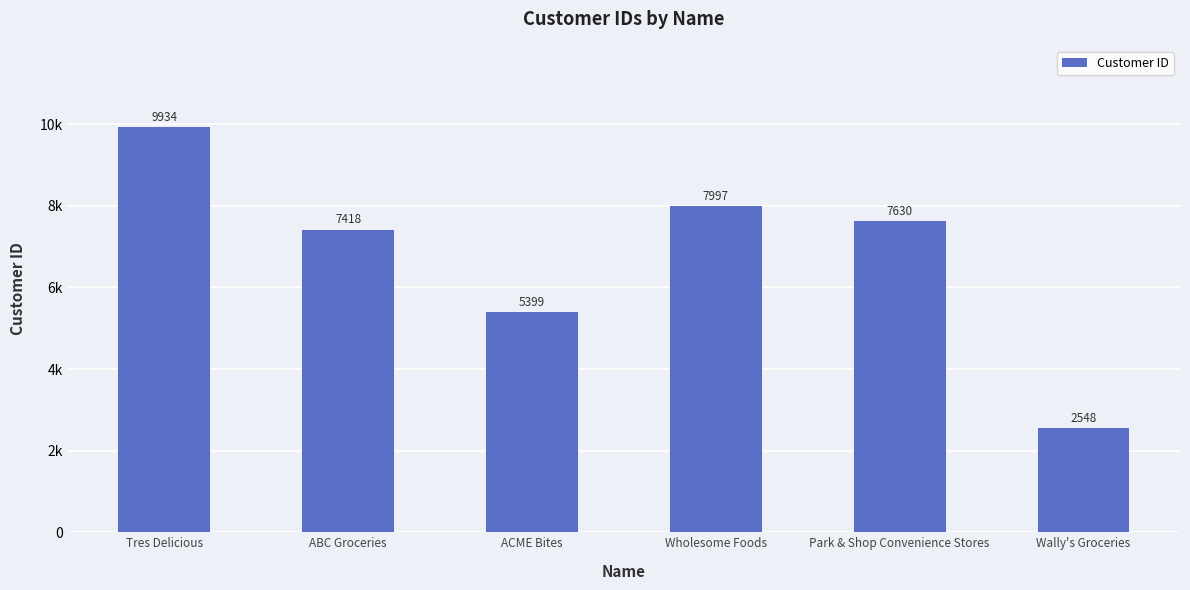

Does the chart contain any negative values?

No